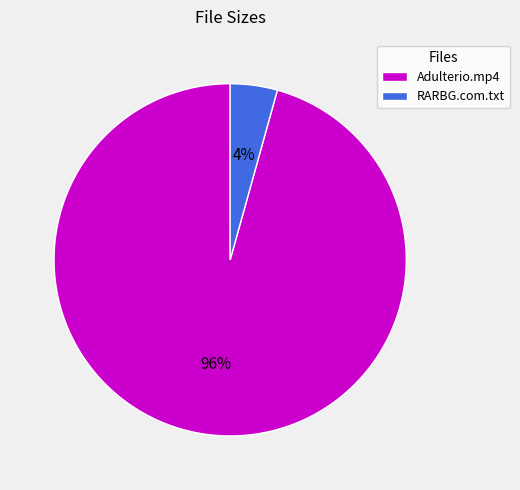

How many slices are in this pie chart?

2